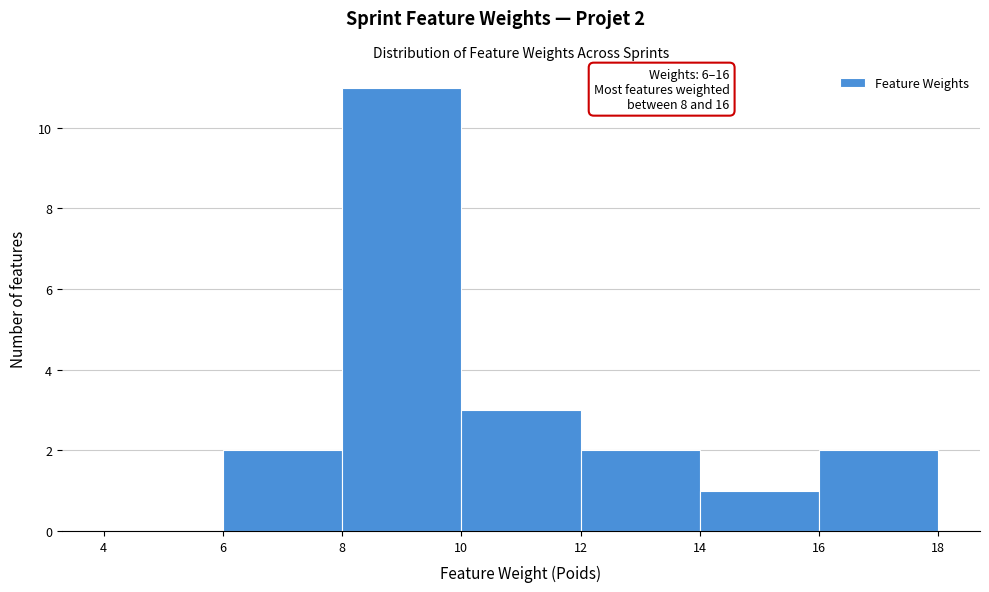

Which range on the x-axis has the tallest bar?

8 to 10